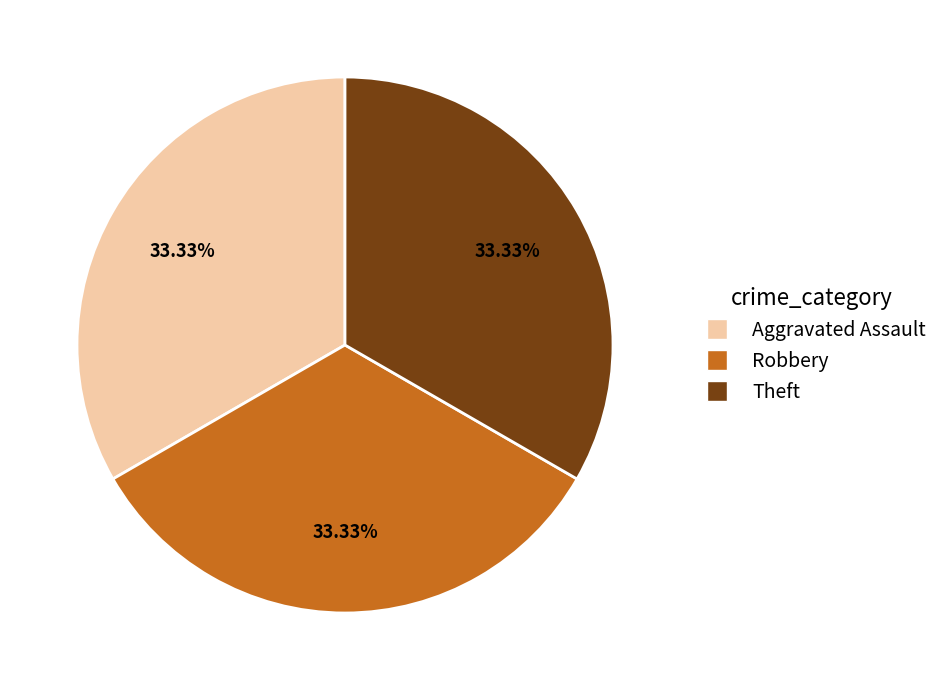

Is there any slice that represents more than half of the pie?

No